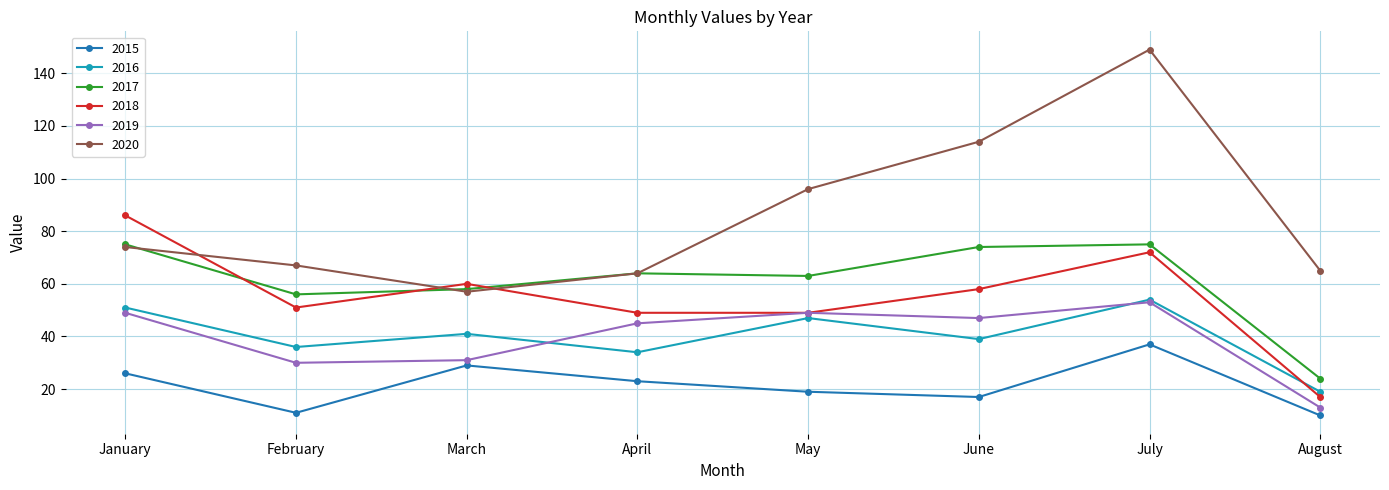

What is the difference between the 2019 values at April and March?

14